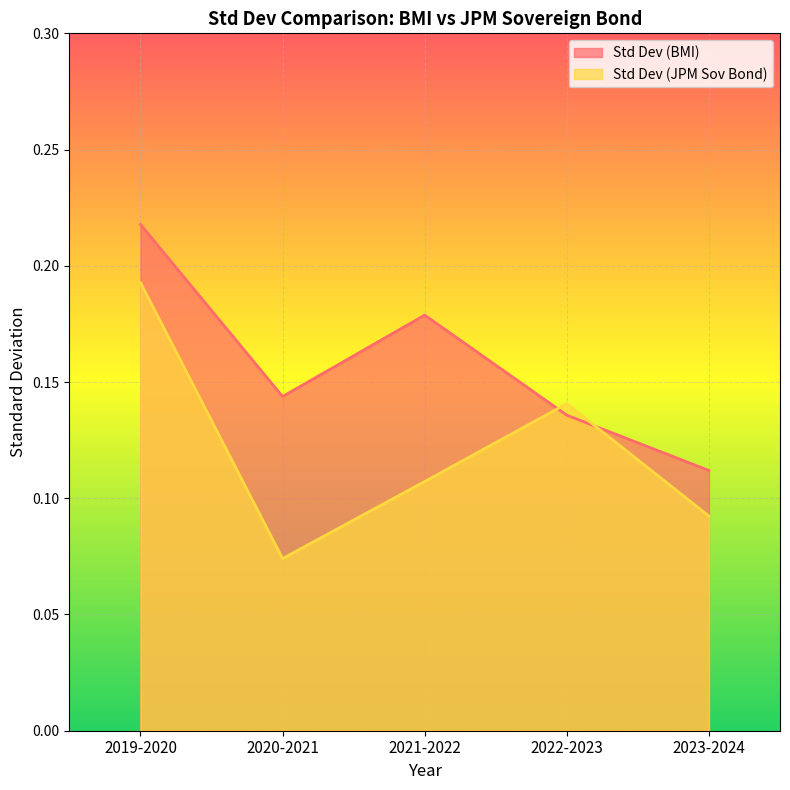

How many interior local valleys does the Std Dev (JPM Sov Bond) series have?

1